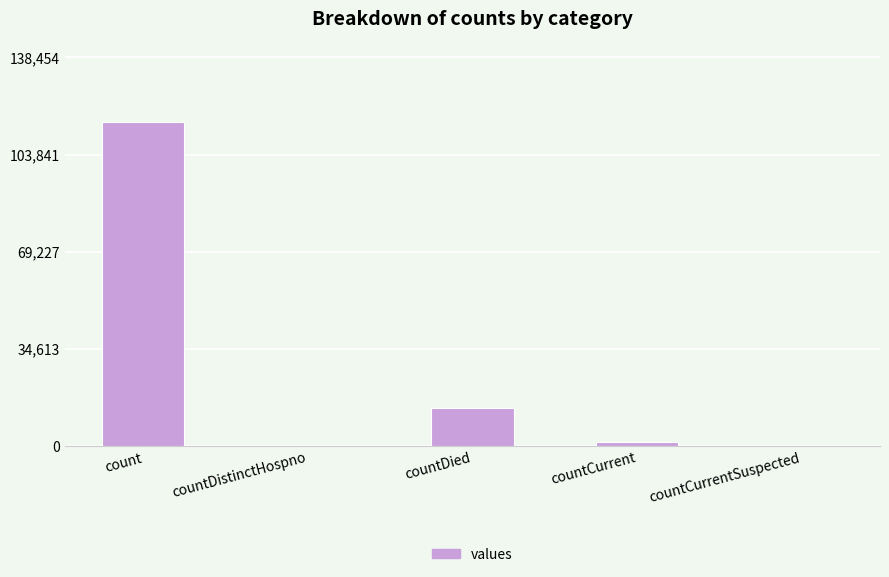

The value at countCurrent is 1383. True or false?

True